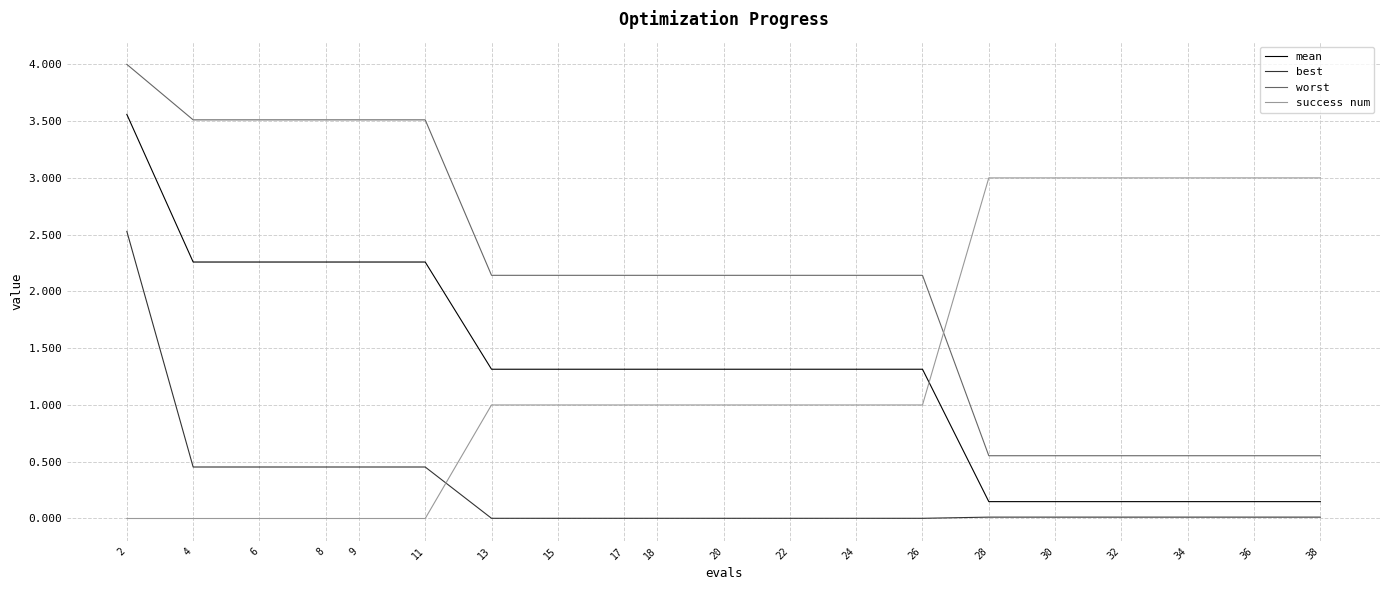

The success num series shows 1.3 at 26. True or false?

False